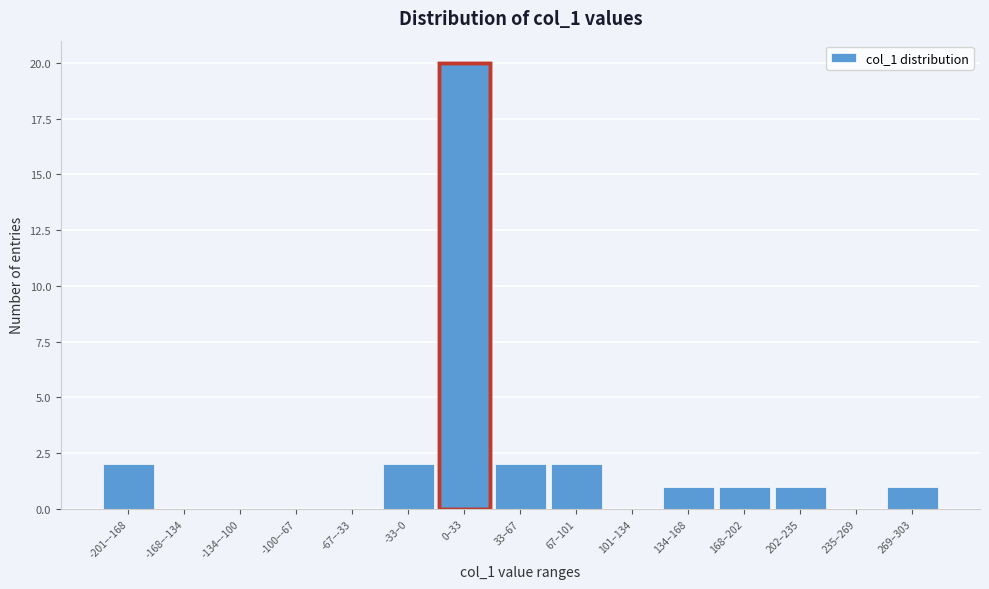

Reading left to right, what are all the values shown in this chart?

-201–-168=2	-168–-134=0	-134–-100=0	-100–-67=0	-67–-33=0	-33–0=2	0–33=20	33–67=2	67–101=2	101–134=0	134–168=1	168–202=1	202–235=1	235–269=0	269–303=1